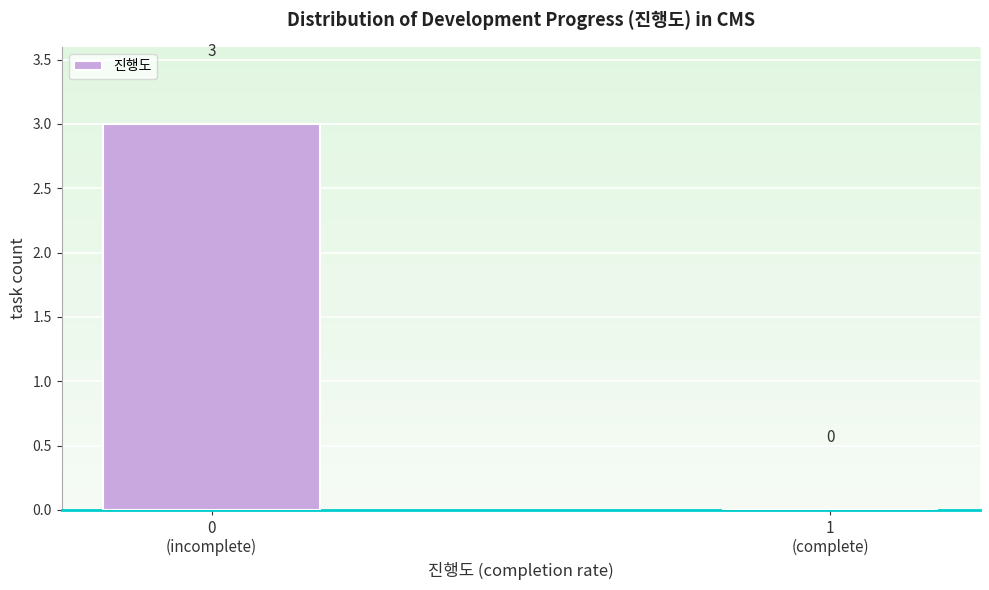

What is the sum of all values?

3